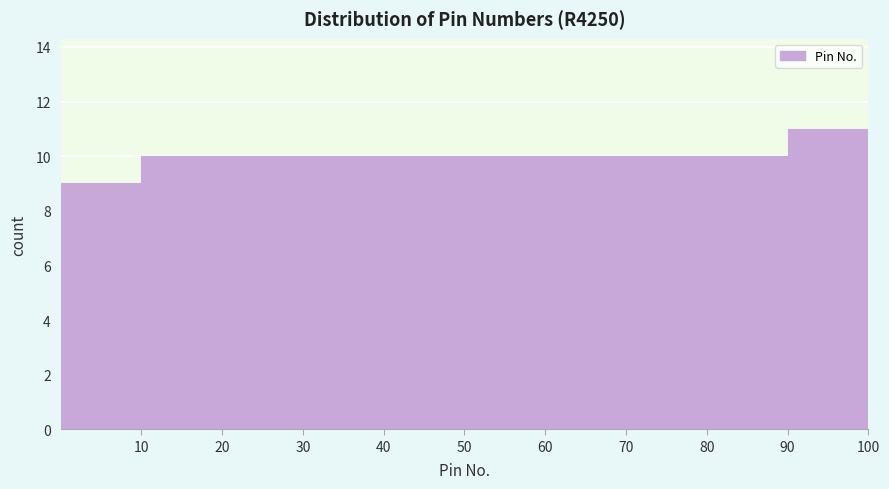

Over which range of the x-axis is the bar tallest?

90 to 100